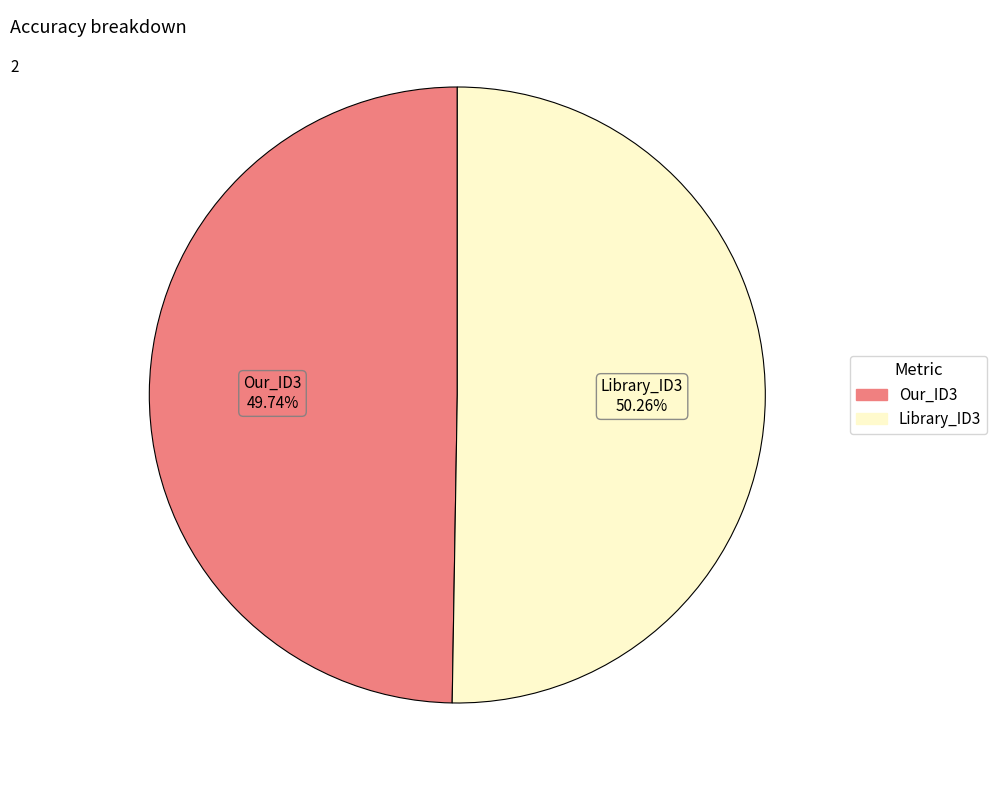

The Library_ID3 slice represents 50% of the pie. True or false?

True